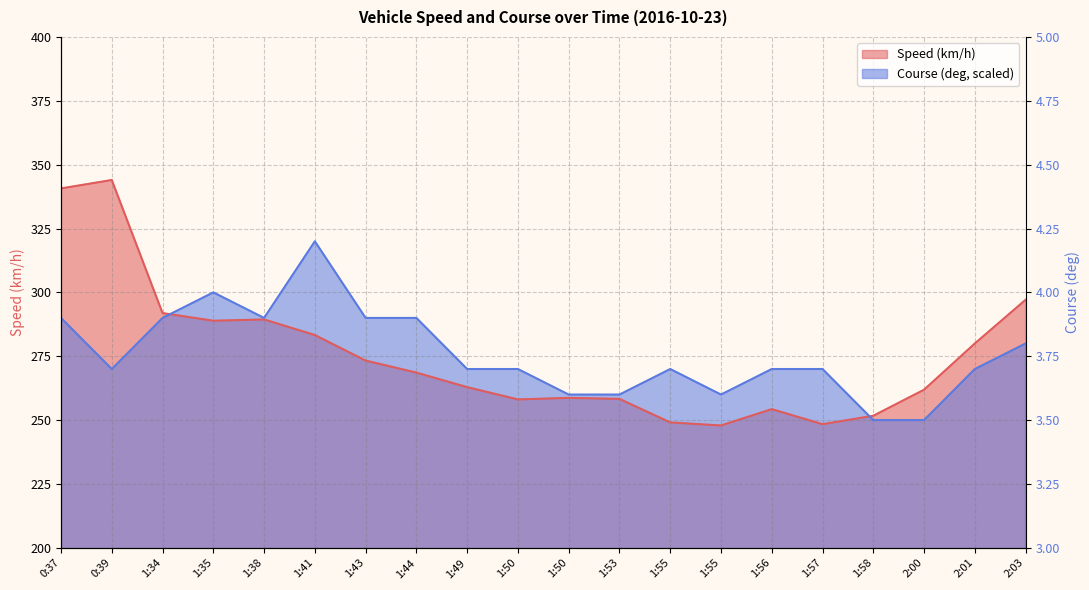

In Course (deg), how many points are lower than both neighbors (excluding endpoints)?

3